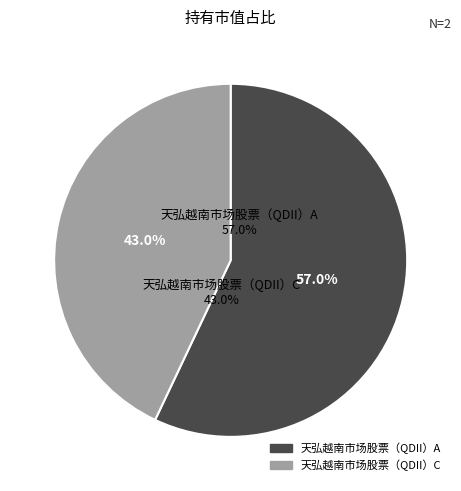

Count the number of slices in the pie.

2